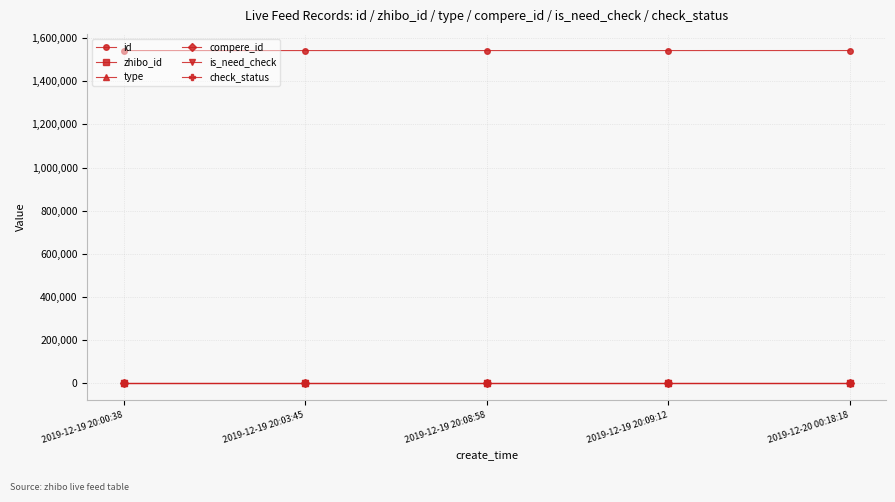

Which category has the highest value in the zhibo_id series?

2019-12-19 20:00:38